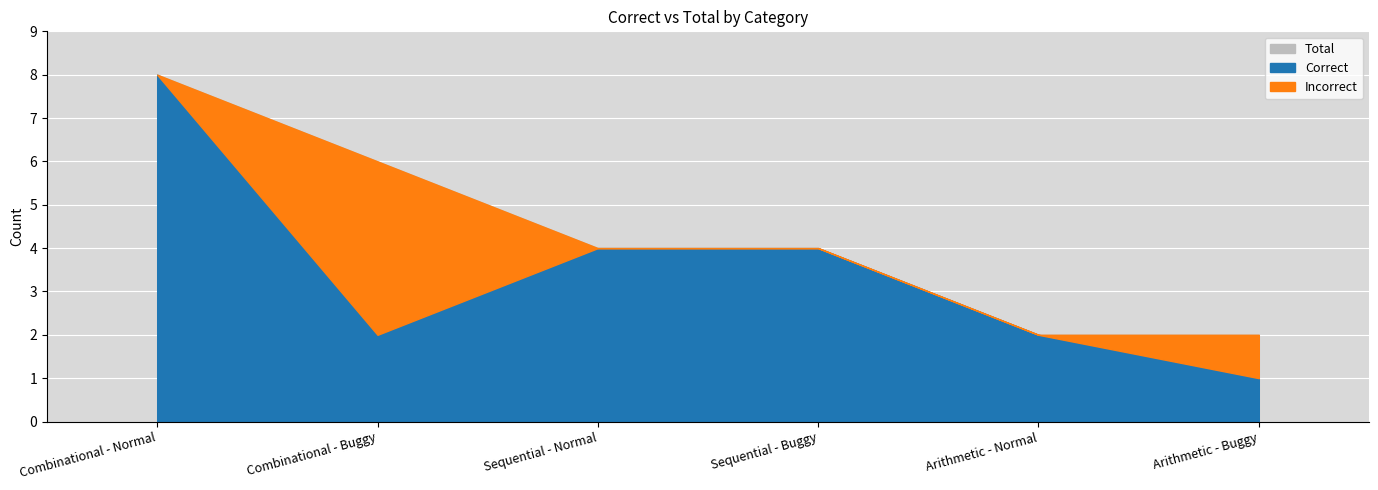

Which series has the widest spread of values?

Correct